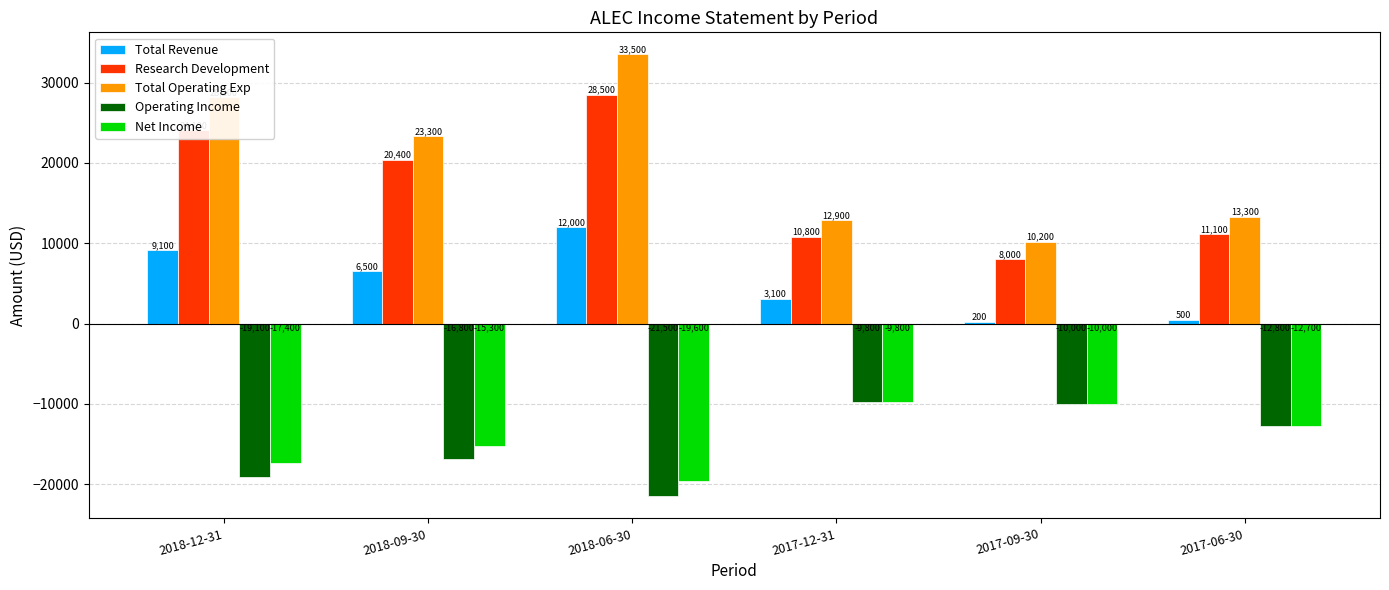

At which category is the sum across all series the highest?

2018-06-30